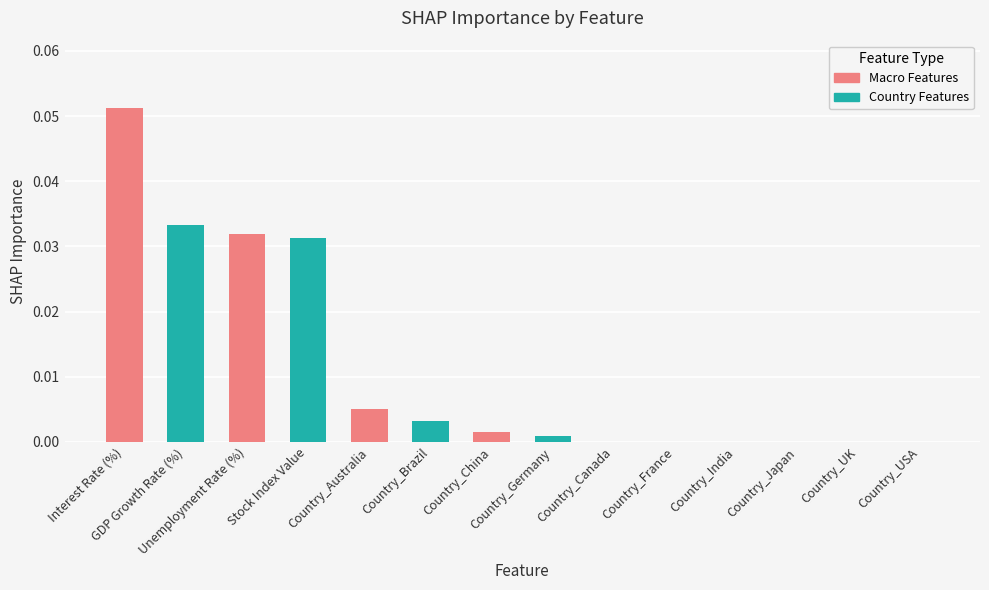

Rank the categories by value from lowest to highest.

Country_Canada, Country_France, Country_India, Country_Japan, Country_UK, Country_USA, Country_Germany, Country_China, Country_Brazil, Country_Australia, Stock Index Value, Unemployment Rate (%), GDP Growth Rate (%), Interest Rate (%)